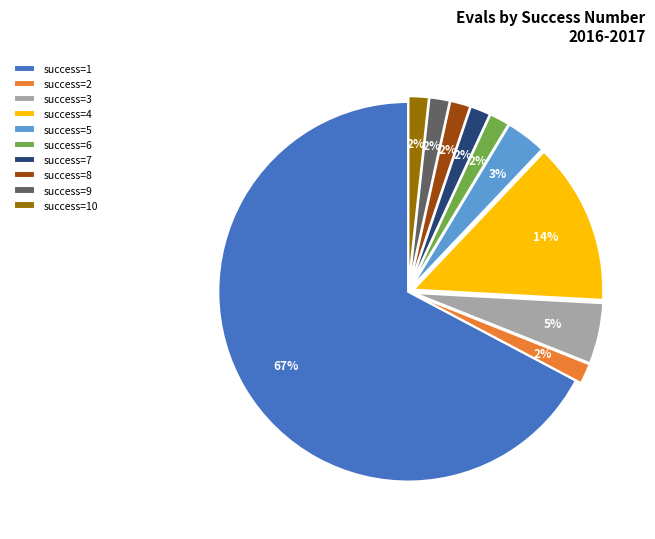

What is the largest slice in the pie chart?

success=1